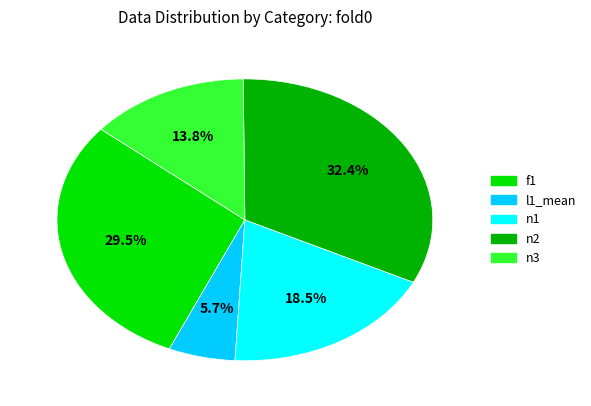

To the nearest percent, what is the average slice percentage?

20%